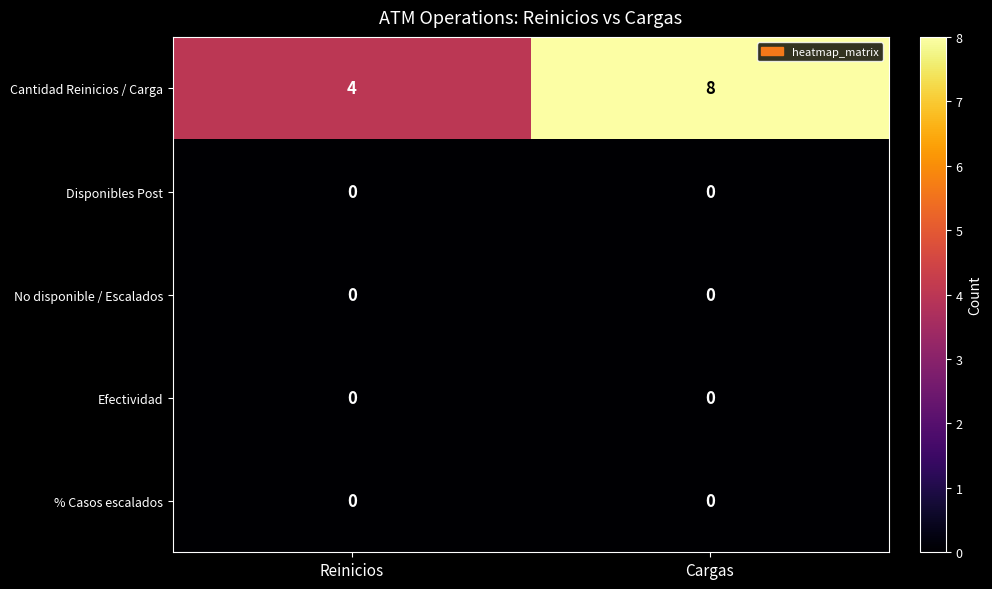

List the labels in order of Cantidad Reinicios / Carga value, largest first.

Cargas, Reinicios